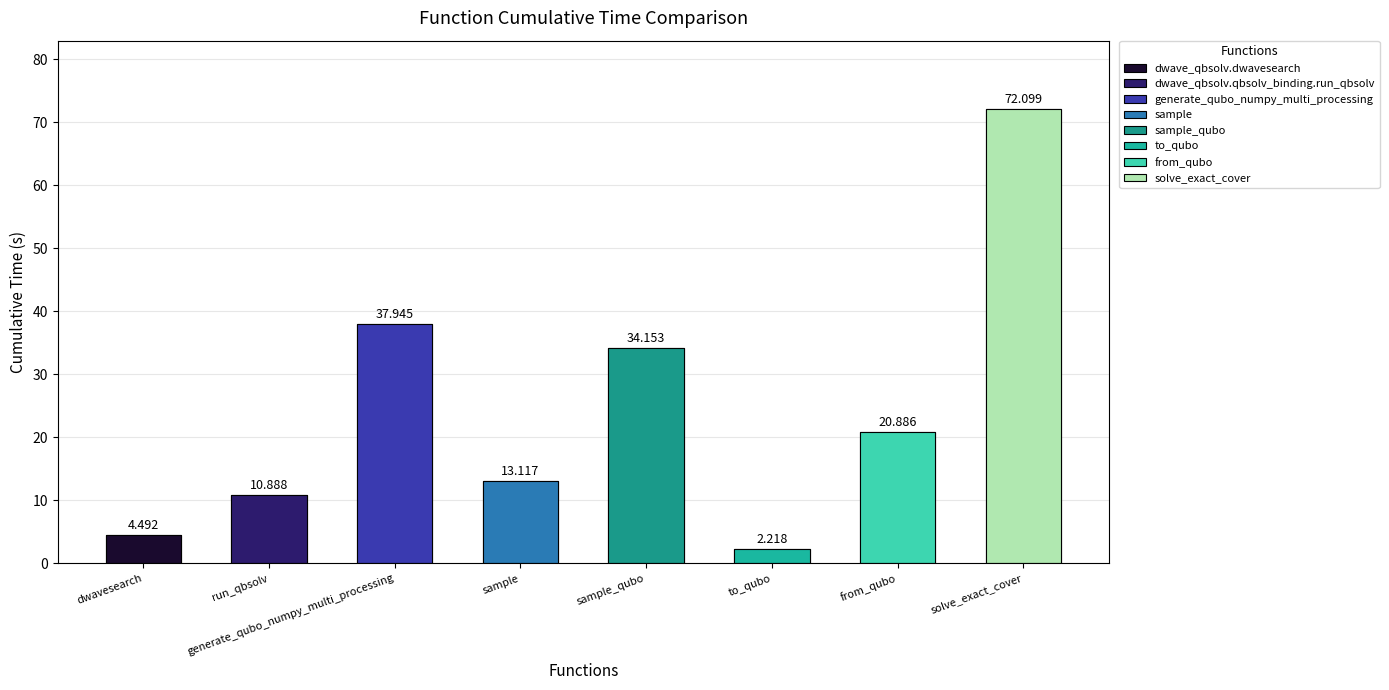

Is it true that the value at solve_exact_cover is 72.1?

True